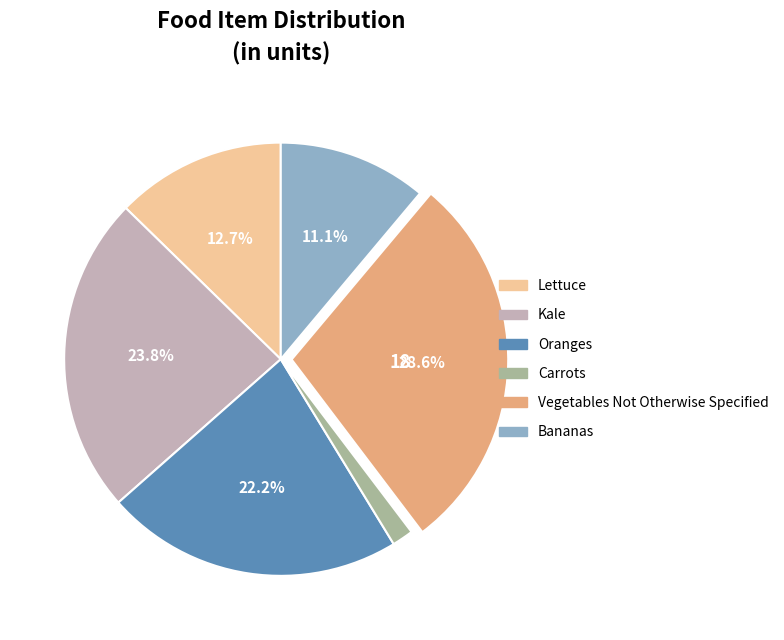

To the nearest percent, what portion does Kale represent?

24%